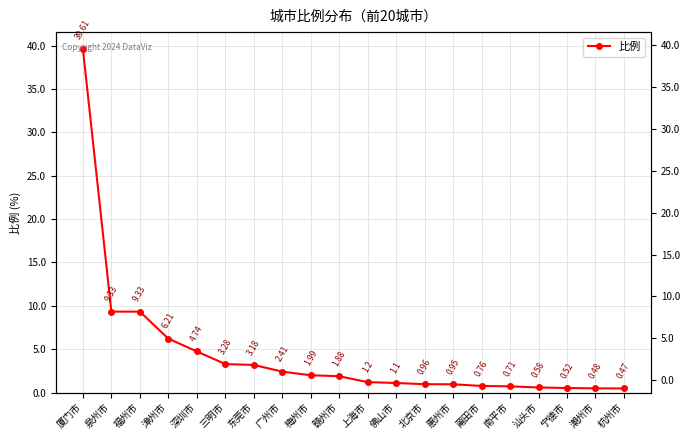

Does the chart display data point markers on the line(s)?

Yes